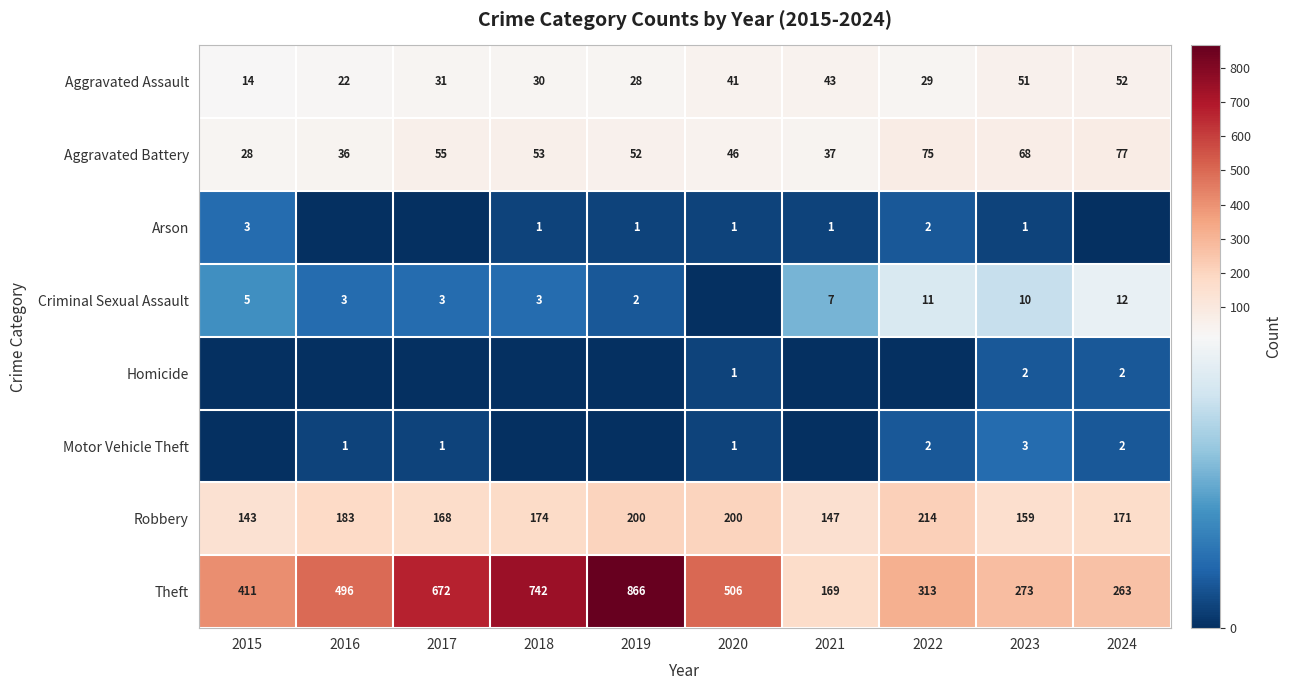

Is the value of Aggravated Assault at 2016 greater than the value of Theft at 2020?

No